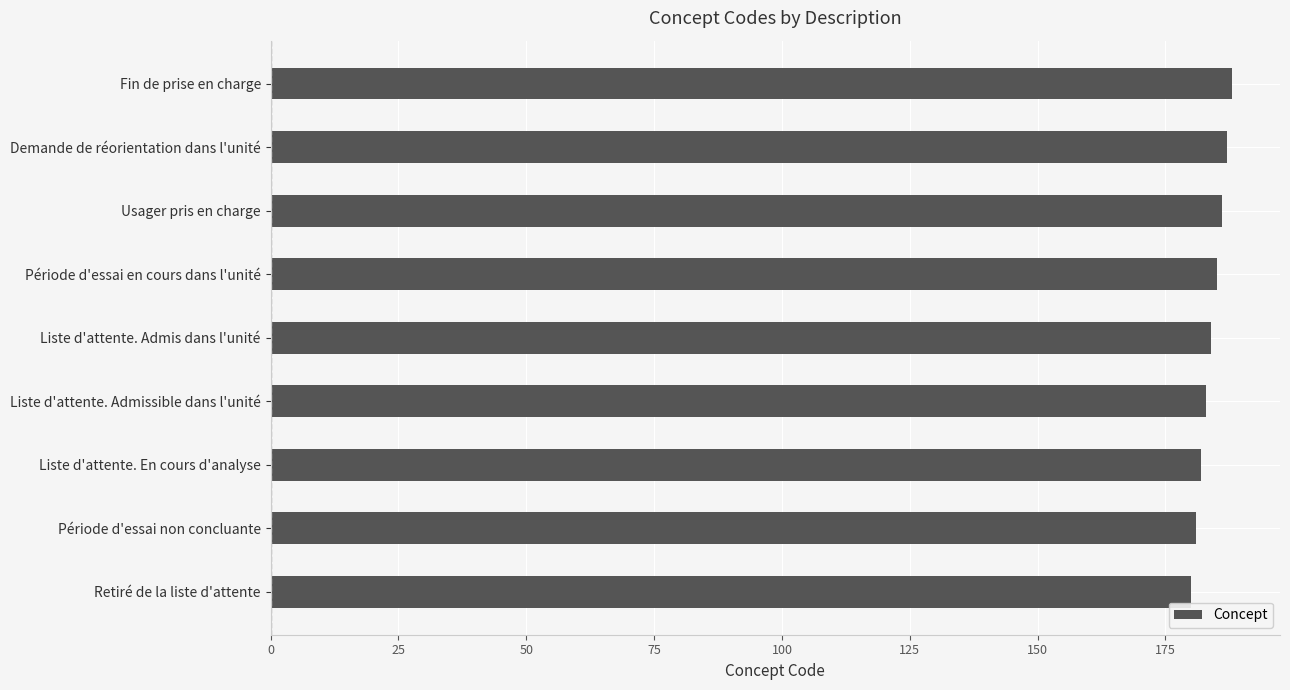

Reading bottom to top, extract all data points from this chart.

180	181	182	183	184	185	186	187	188